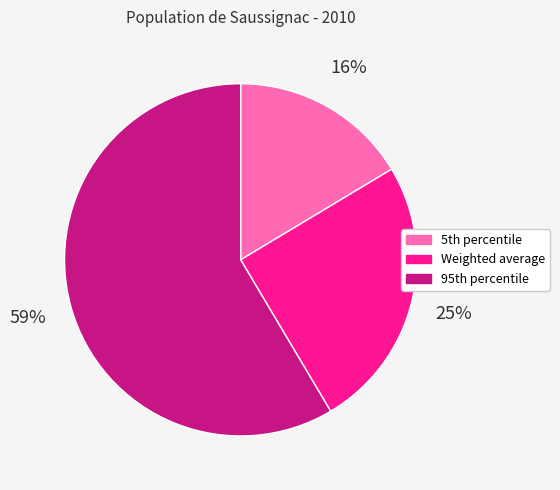

Is it true that Weighted average is 25% of the pie?

True